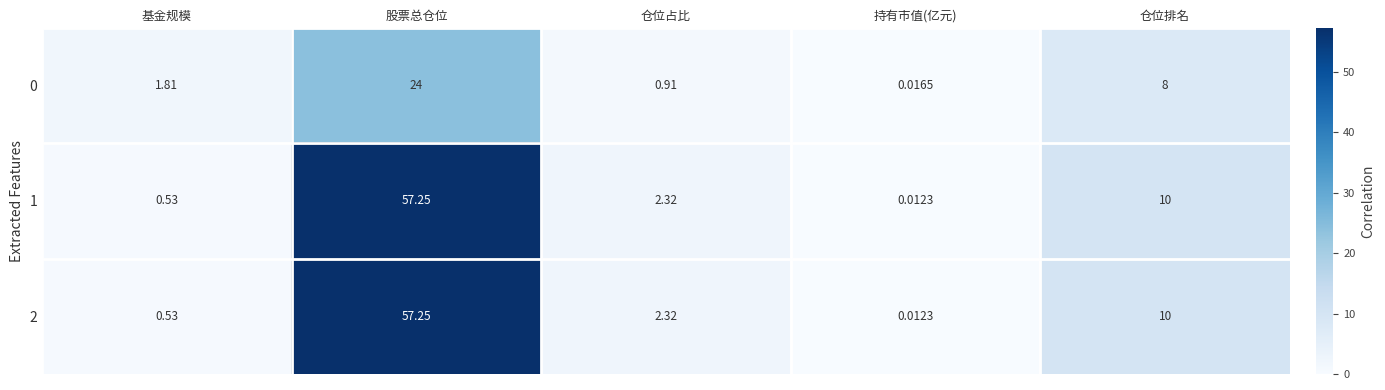

Which category has the highest value across all series?

股票总仓位